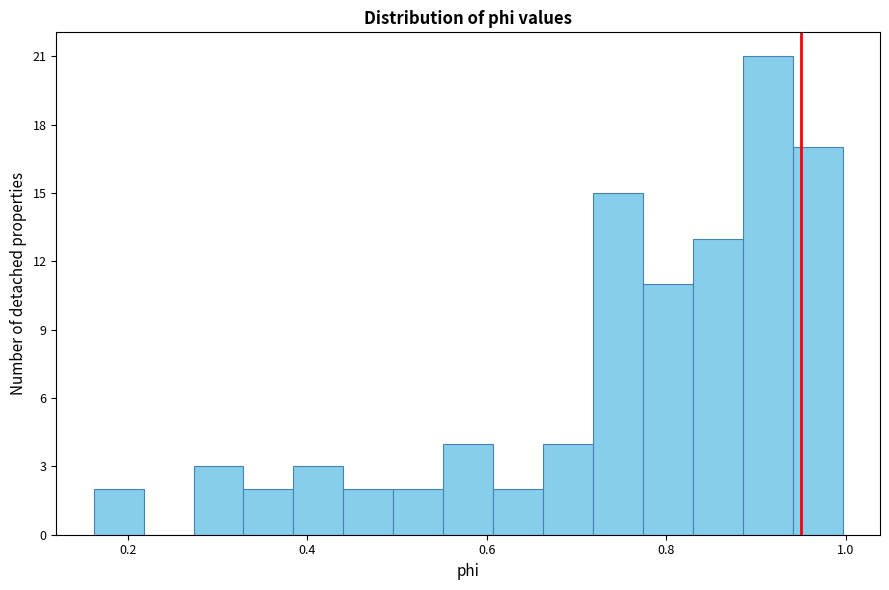

Around what value on the x-axis is the tallest bar? Give the approximate position of its centre, as read against the axis.

0.92